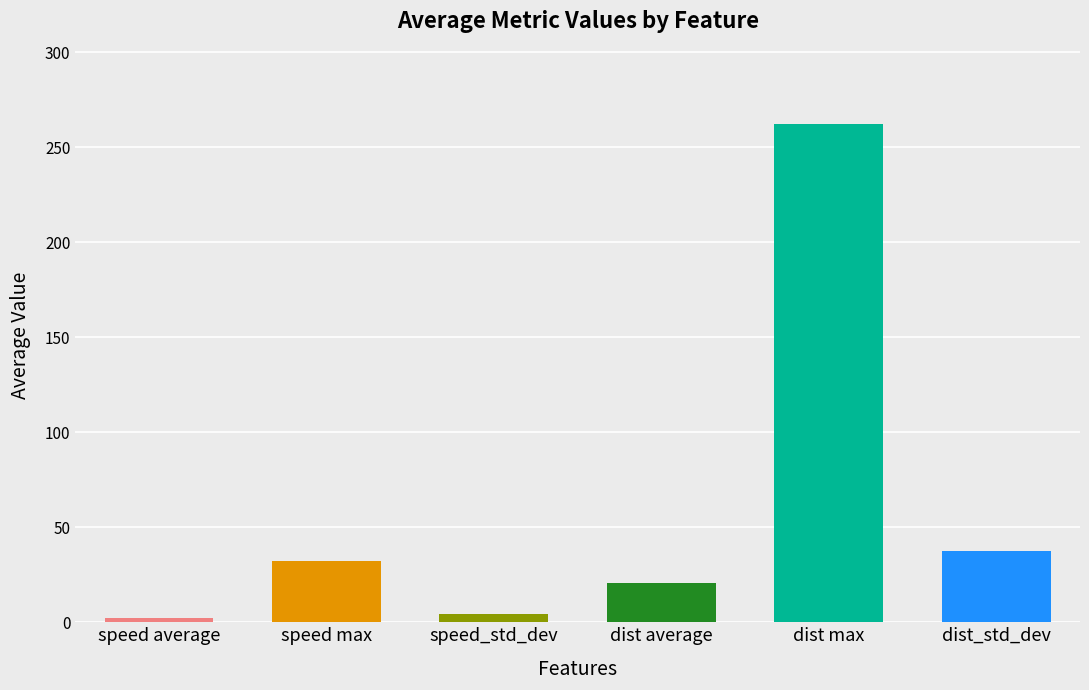

What is the label of the 1st bar from the left?

speed average